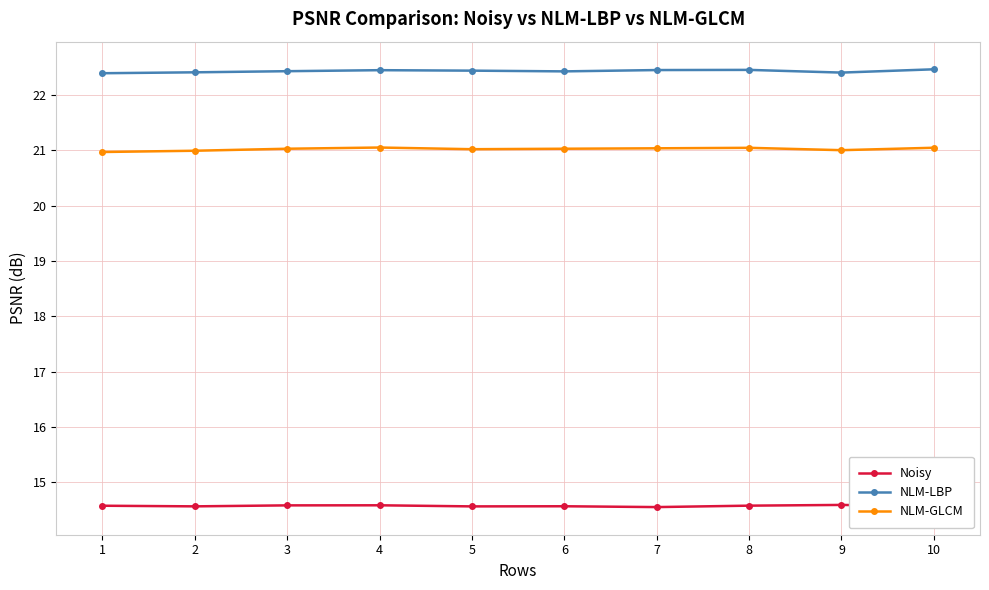

True or false: NLM-LBP and NLM-GLCM intersect in this chart.

False